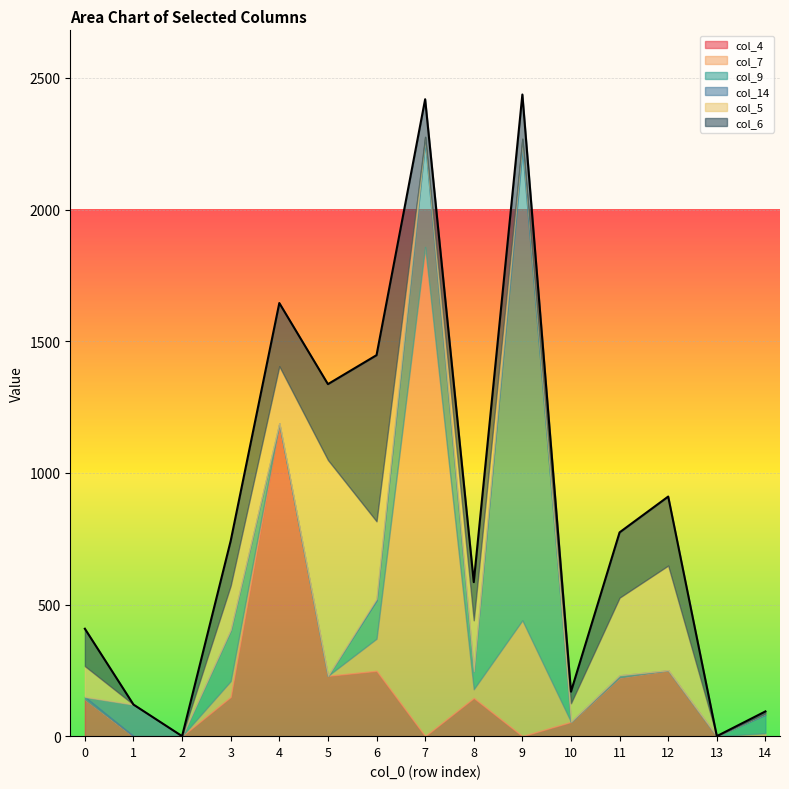

What is the difference between the second highest and minimum values in the col_5 series?

398